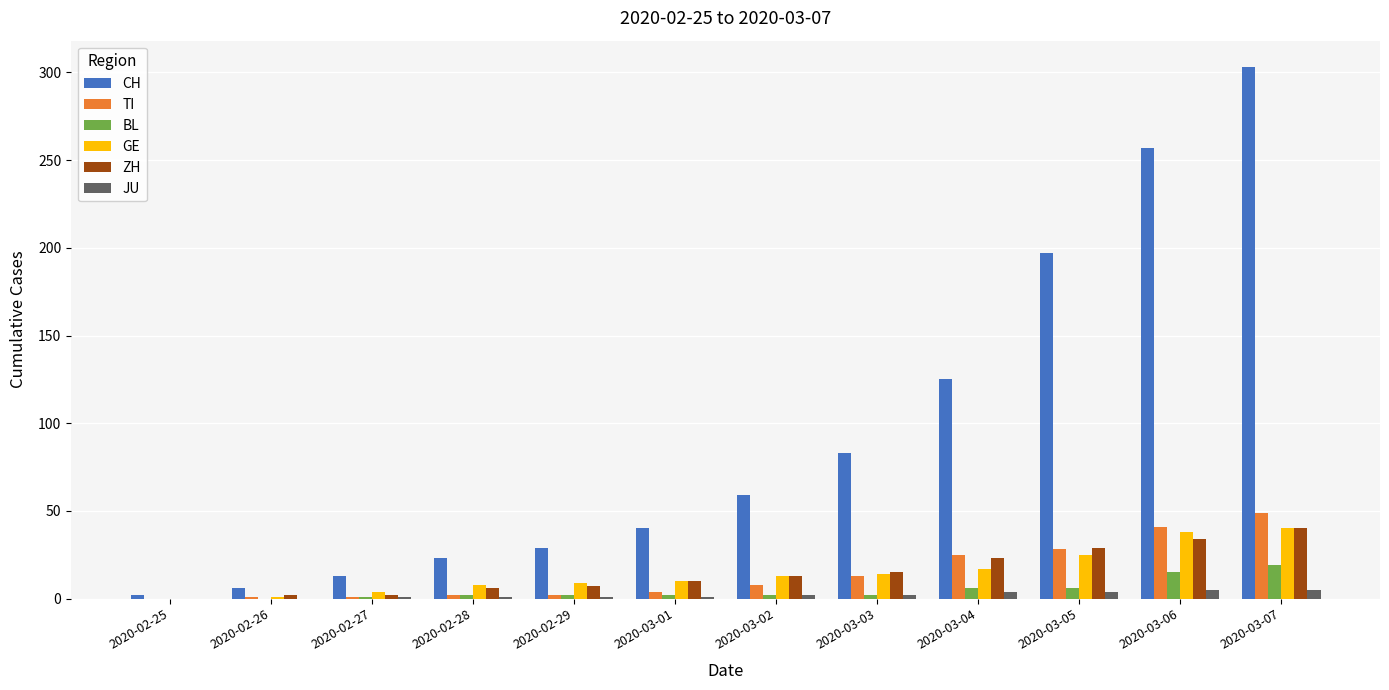

What is the greatest value displayed?

303